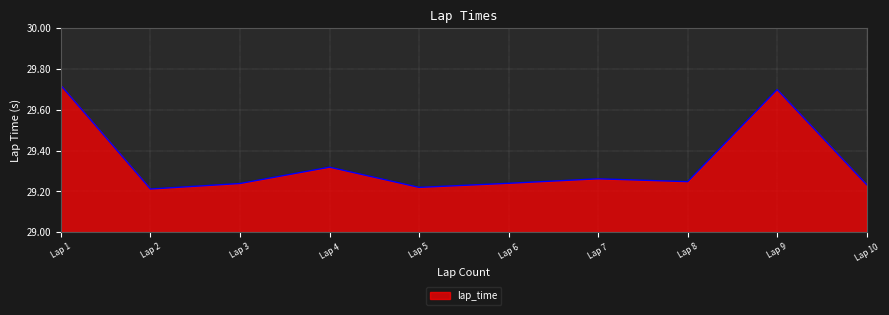

Between Lap 6 and Lap 4, which is larger?

Lap 4